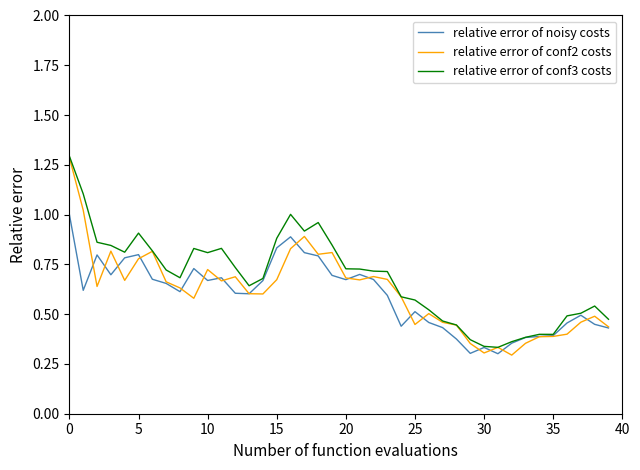

What is the maximum value for relative error of conf3 costs?

1.3